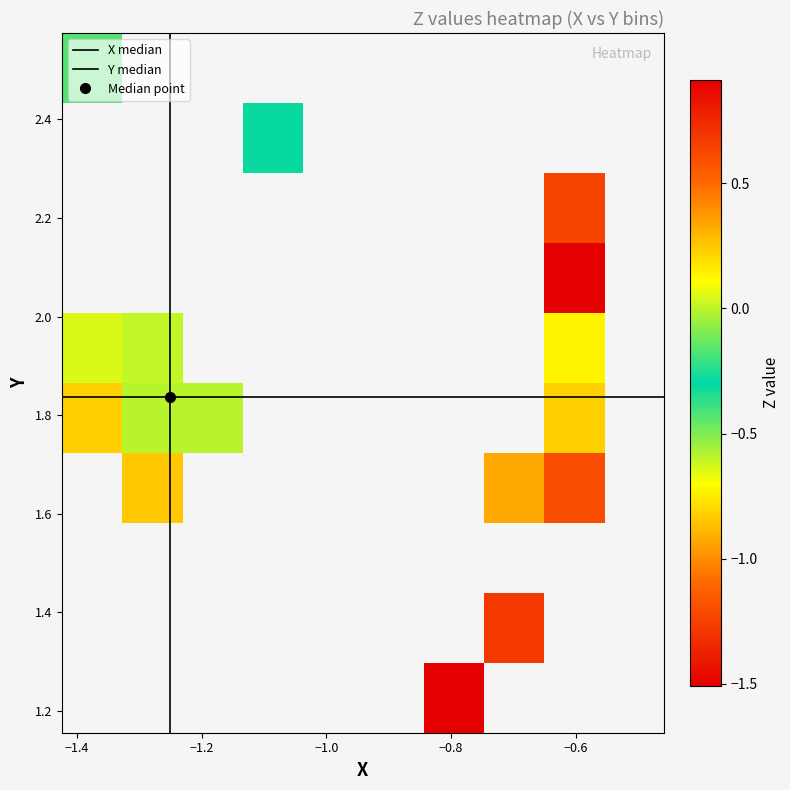

What is the difference between the maximum and minimum values in the X series?

1.0